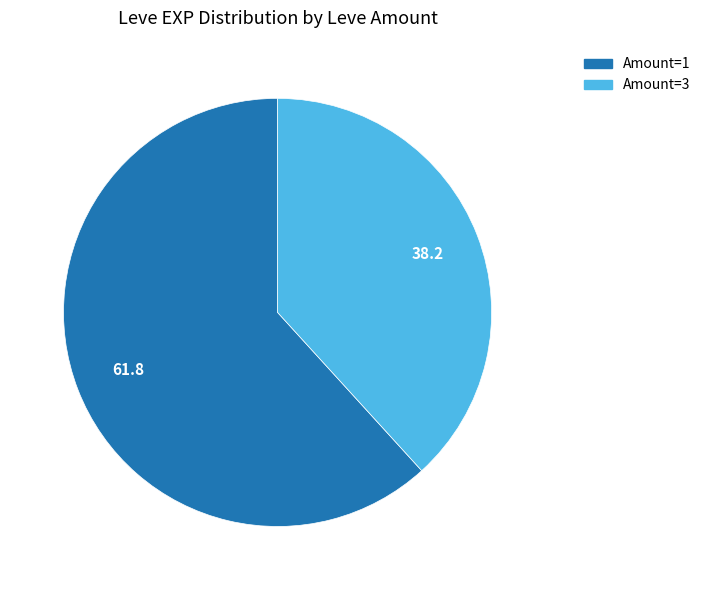

Does any single category account for the majority?

Yes